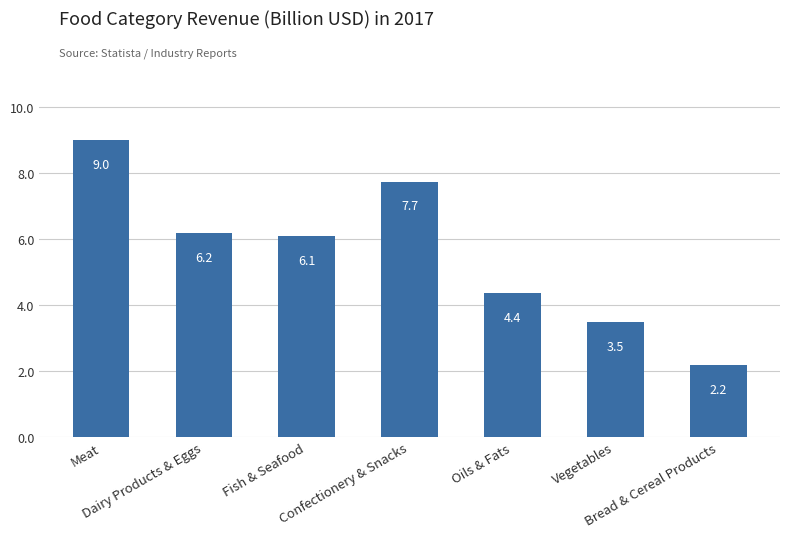

What is the change in value from Confectionery & Snacks to Oils & Fats?

-3.4